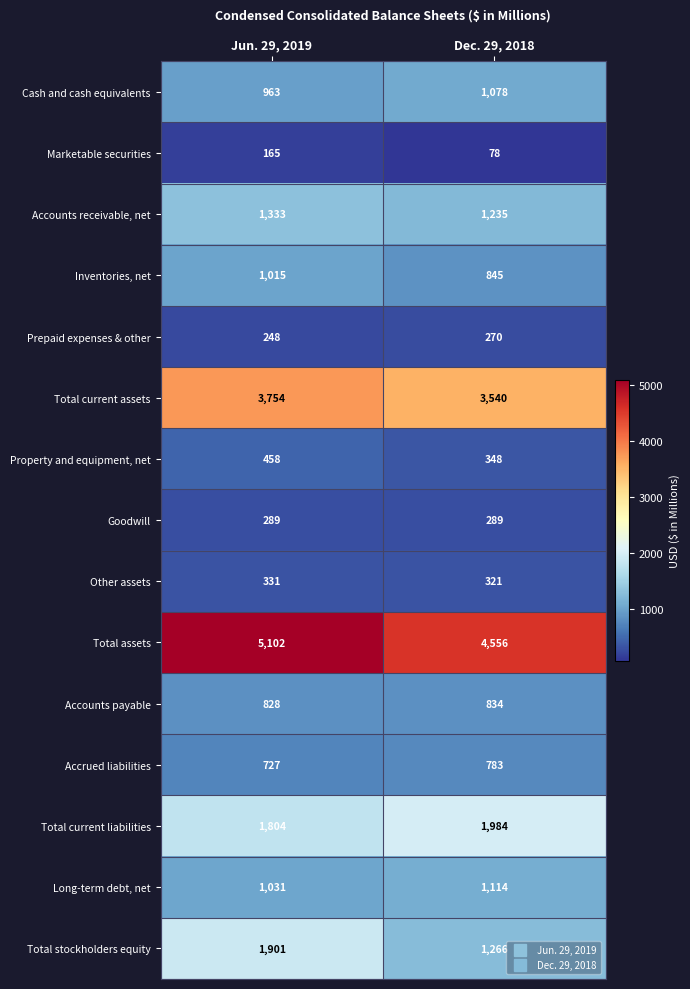

What is the approximate value of Other assets at Dec. 29, 2018, to the nearest 5?

320